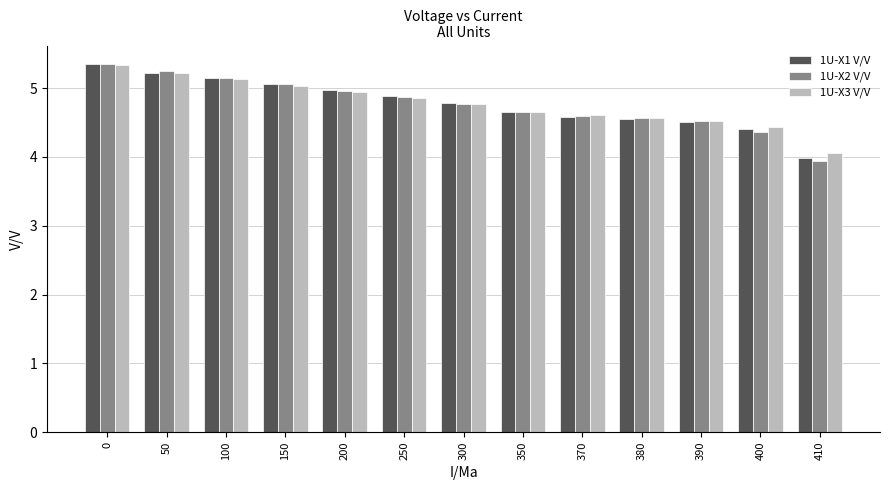

What is the average value of the 1U-X2 V/V series?

4.8